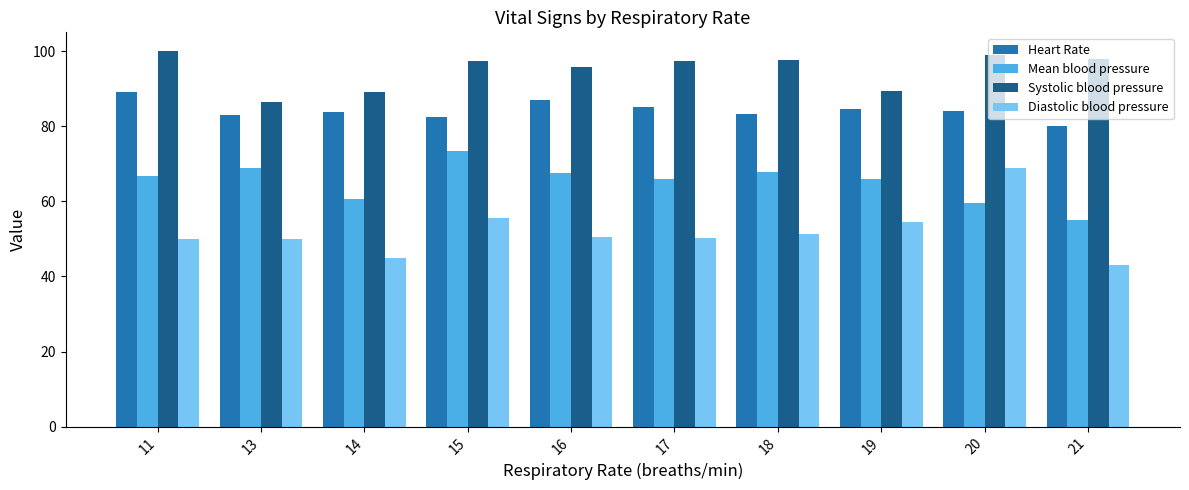

What is the sum of the Systolic blood pressure values at 20 and 19?

188.5